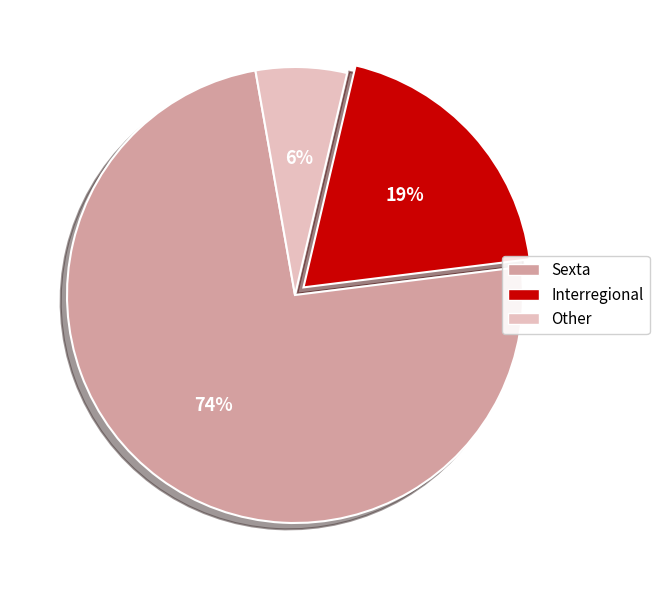

To the nearest percent, what portion does Other represent?

6%